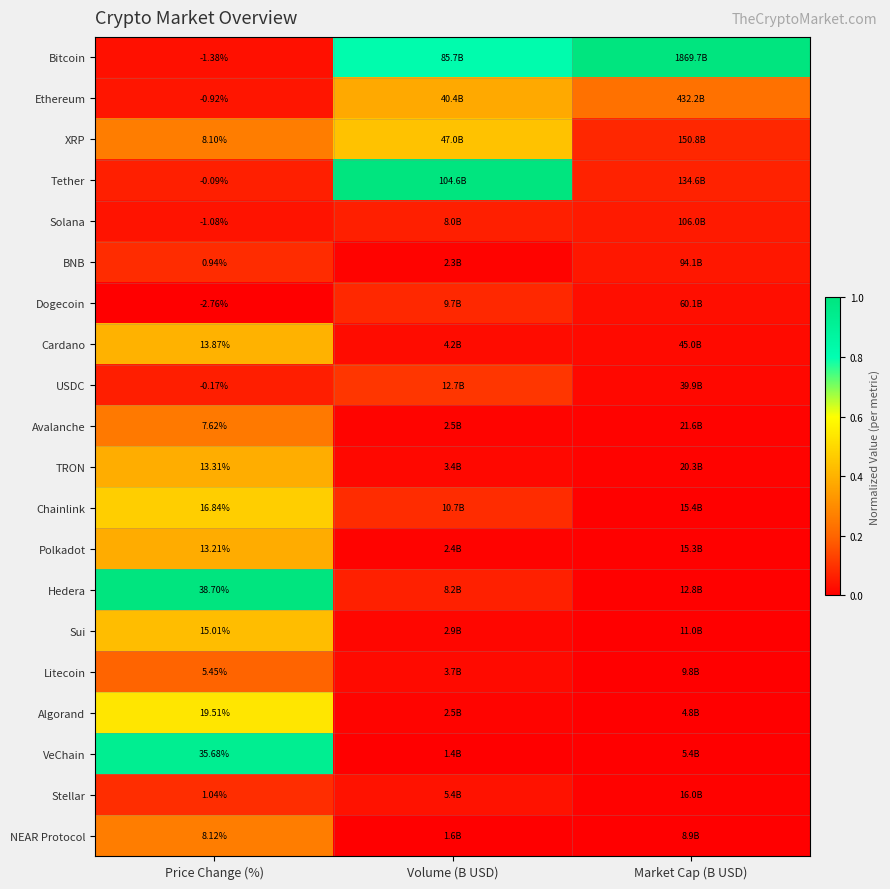

What is the sum of the Cardano values at Price Change (%) and Market Cap (B USD)?

0.4